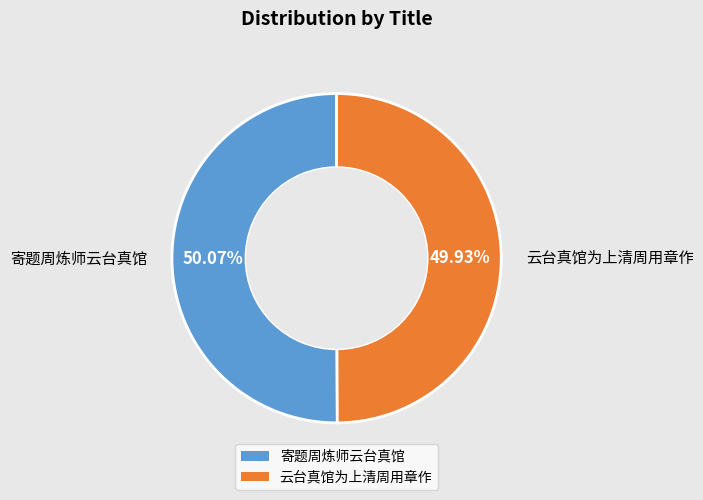

Is there any slice that represents more than half of the pie?

Yes